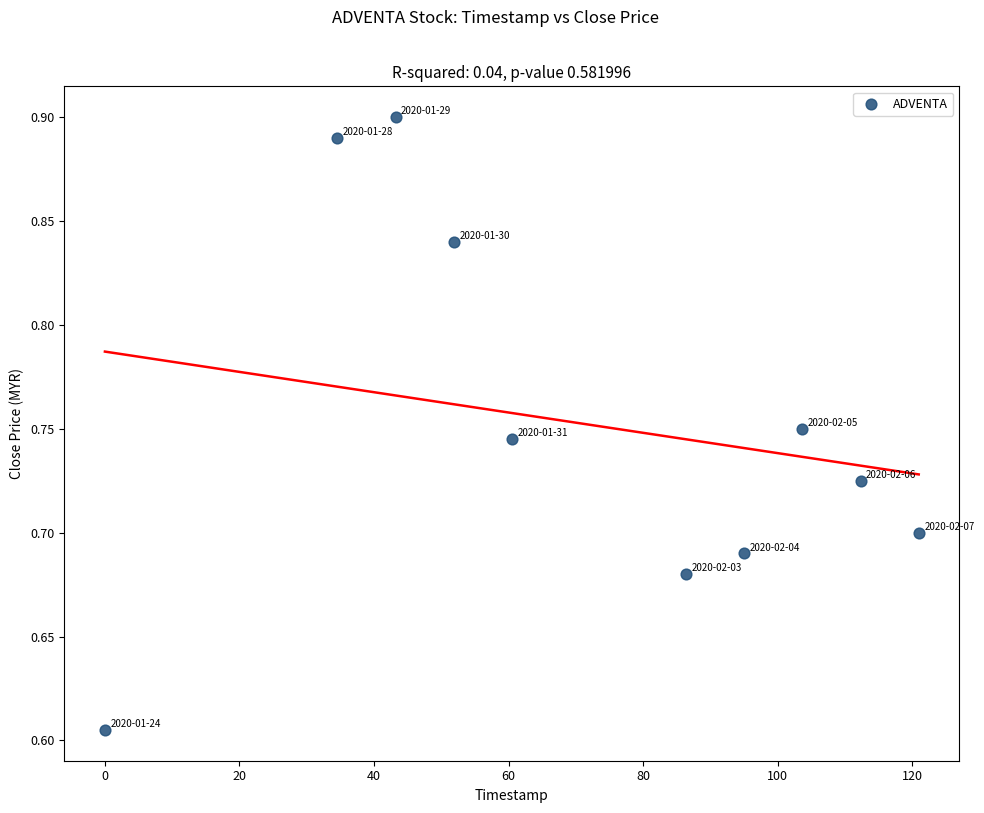

What is the range of X values (max minus min)?

121.0